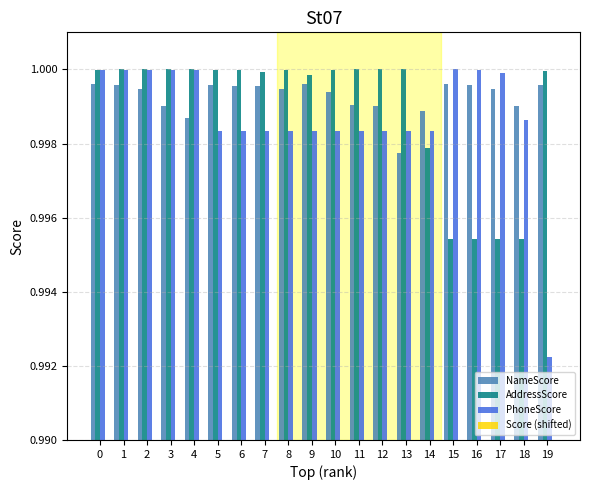

The value of AddressScore at 18 is 1.0. True or false?

True